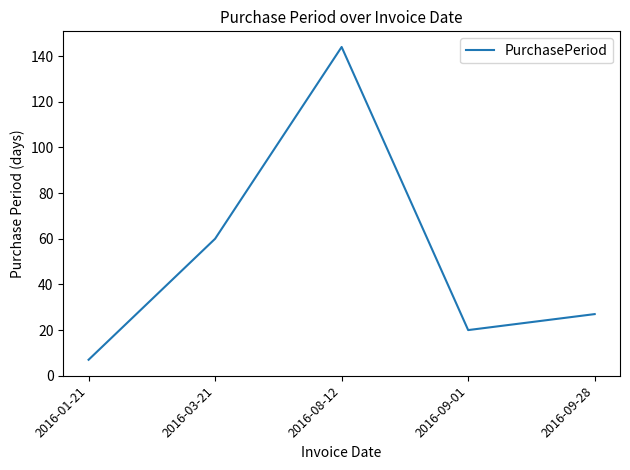

Rank the categories by value from highest to lowest.

2016-08-12, 2016-03-21, 2016-09-28, 2016-09-01, 2016-01-21